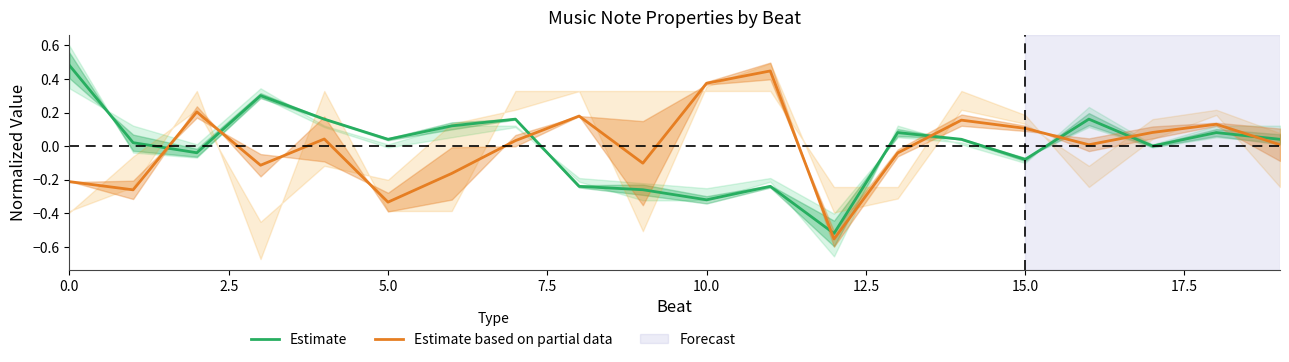

How many times do Estimate based on partial data and Estimate cross each other?

8